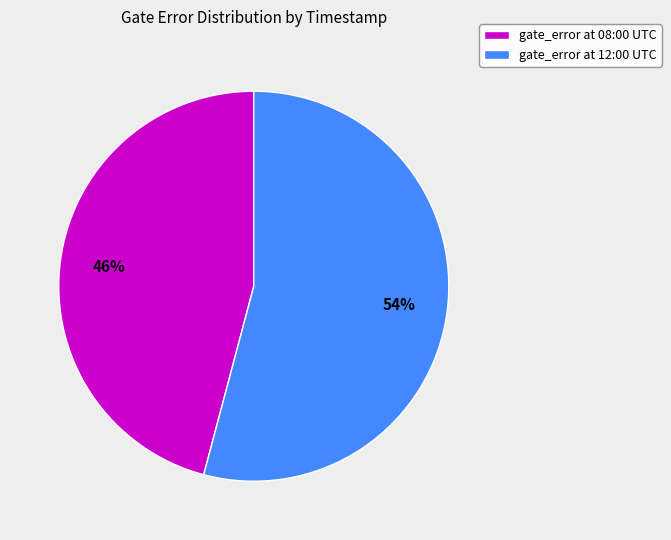

How many slices are in this pie chart?

2